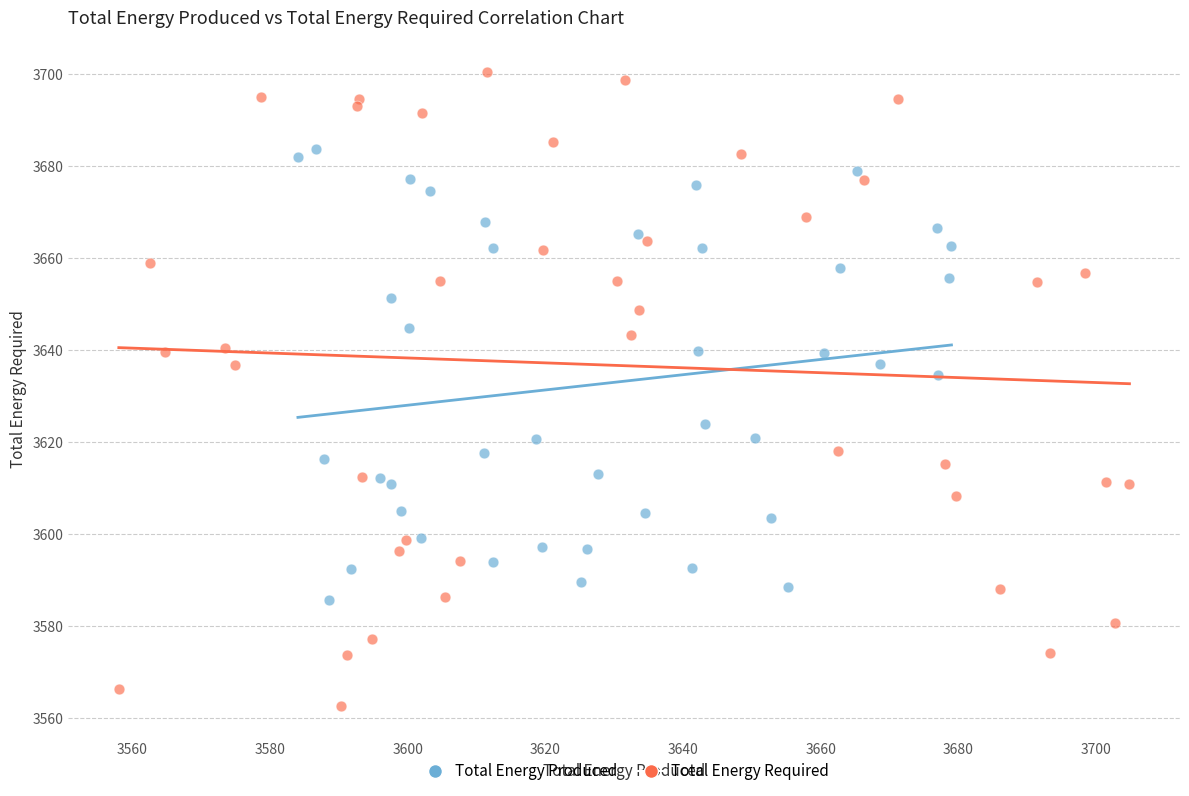

Which series contains the highest Y value?

Total Energy Required